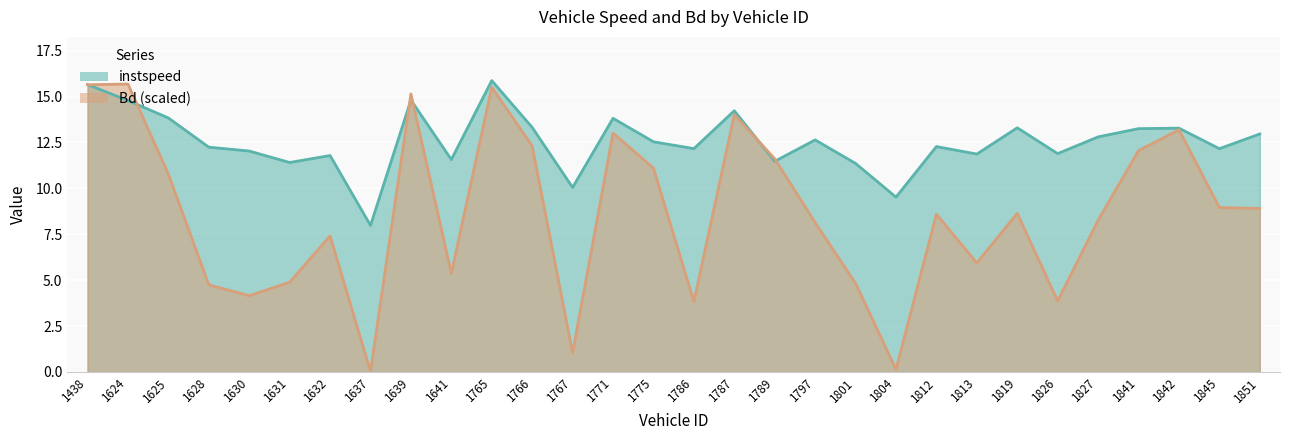

What is the spread (max minus min) of values at 1767?

9.0